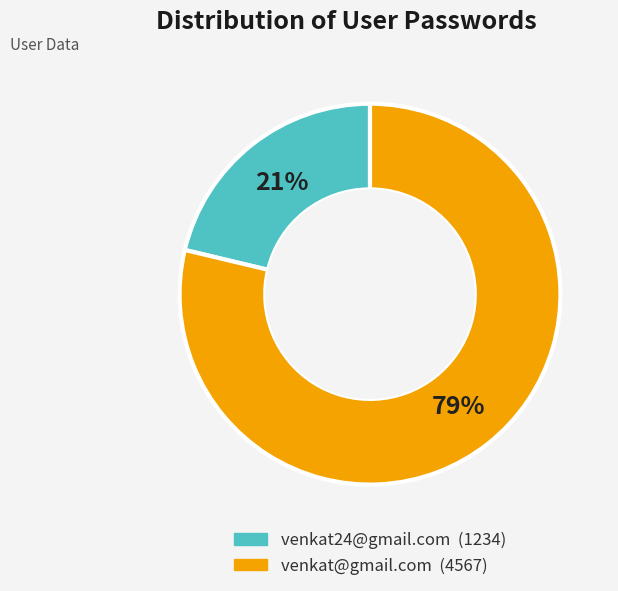

To the nearest percent, what portion does venkat24@gmail.com represent?

21%